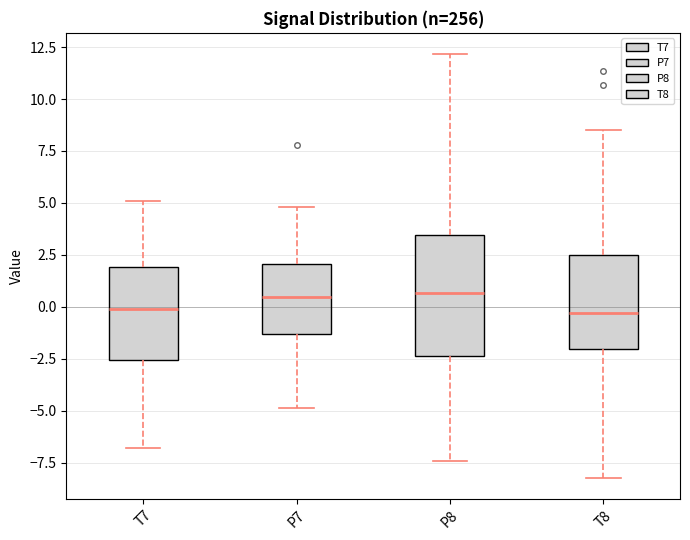

Comparing the boxes themselves (not the whiskers), which one is the tallest?

P8